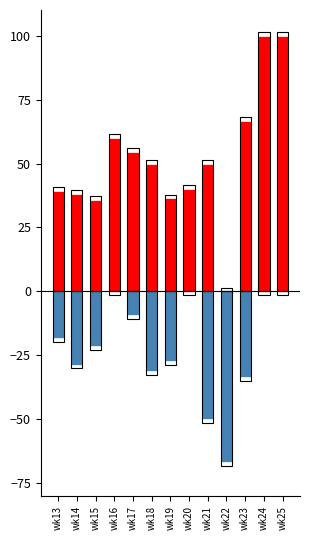

Which series has the largest total across all categories?

PRIMARY